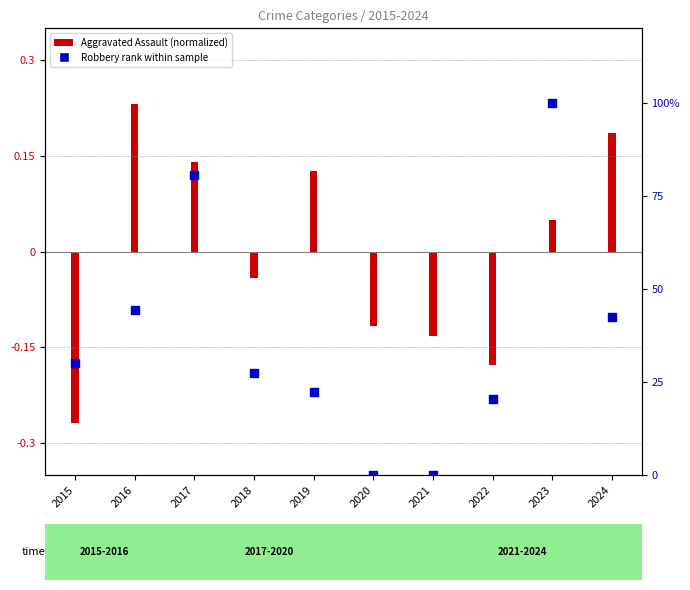

Which has a higher value, 2016 or 2018?

2016